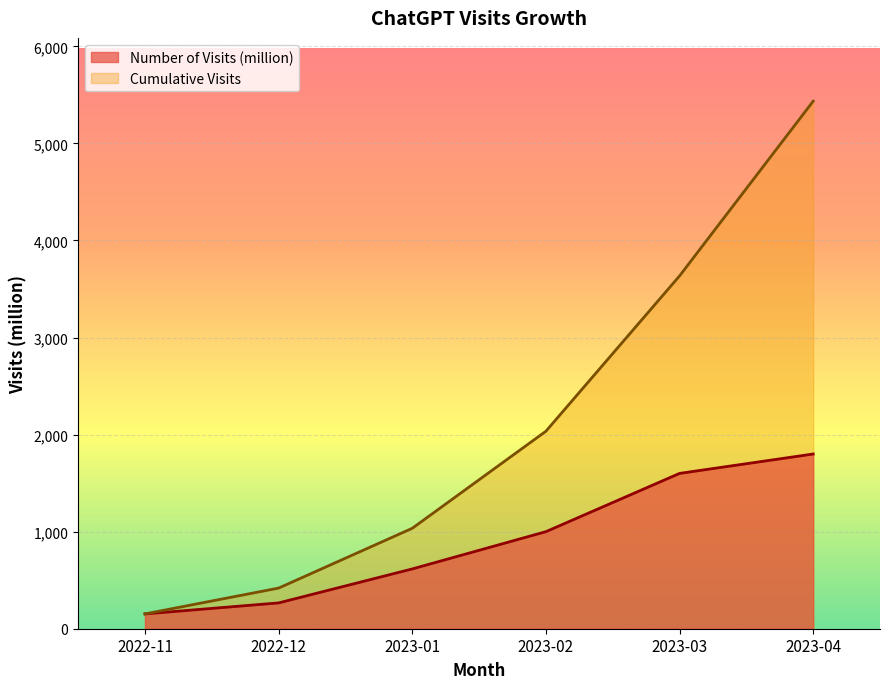

Between 2022-12 and 2022-11, which is larger?

2022-12